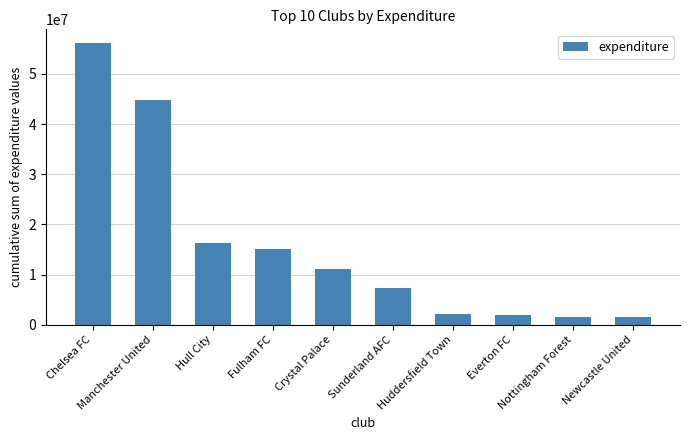

What is the difference between the second highest and minimum values?

43230000